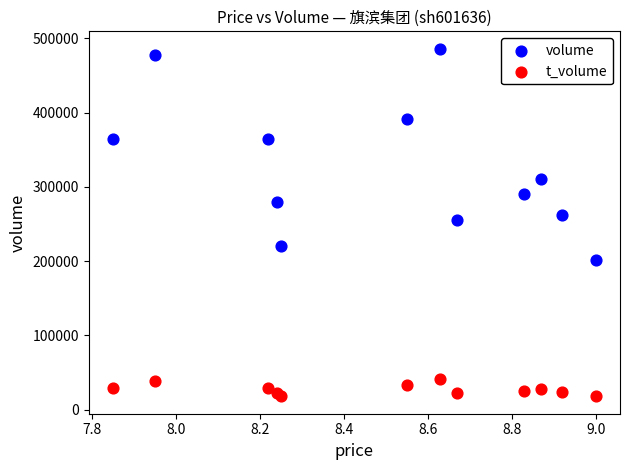

Which series has the largest Y range (max minus min)?

volume